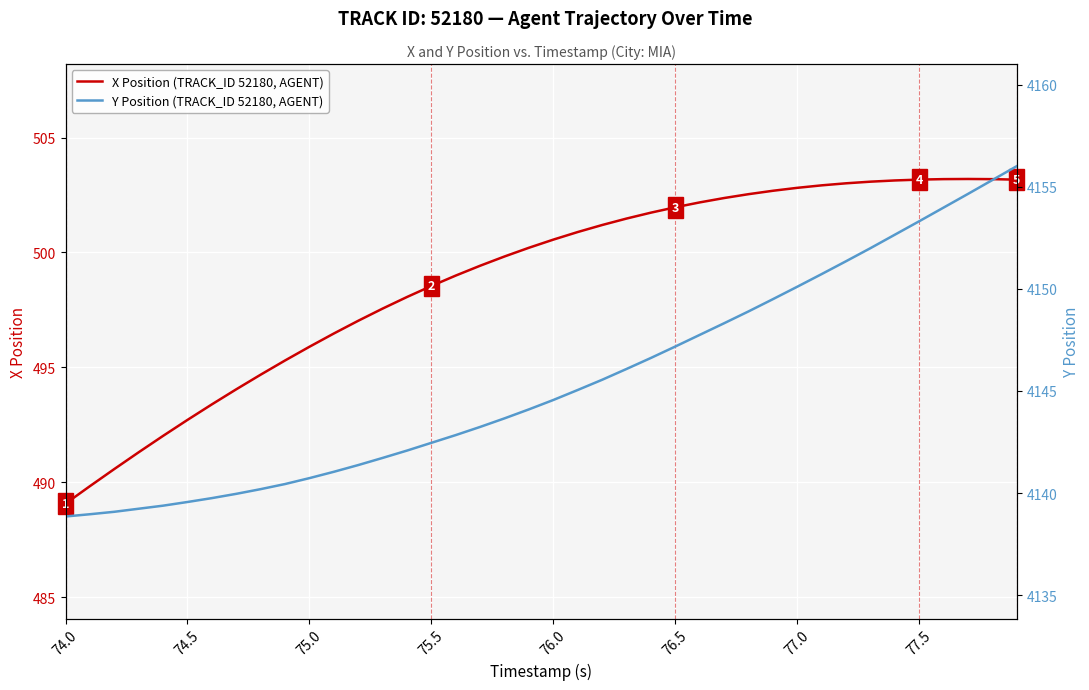

Is it true that X Position (TRACK_ID 52180, AGENT) equals 240.7 at 75.0?

False